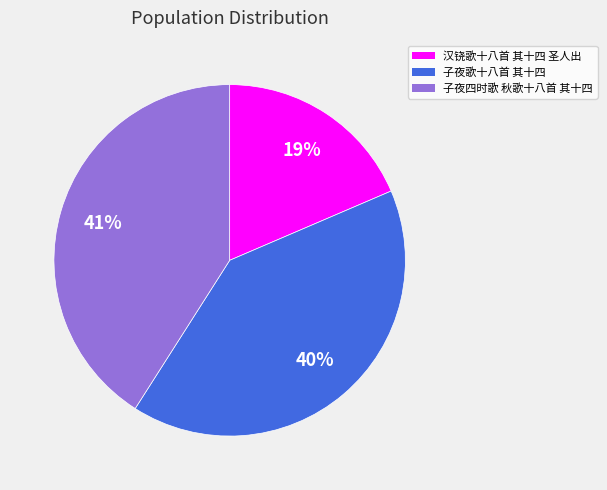

Does 子夜歌十八首 其十四 account for over 50% of the chart?

No